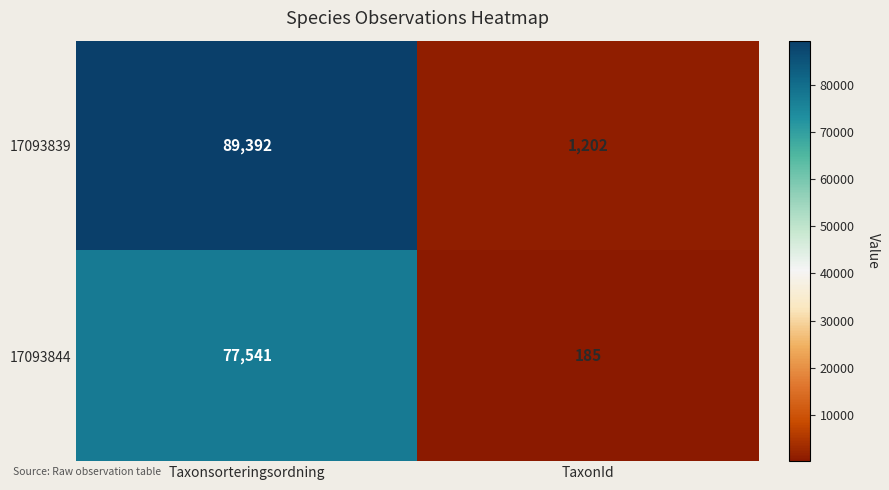

At how many categories does at least one series exceed 36183?

1